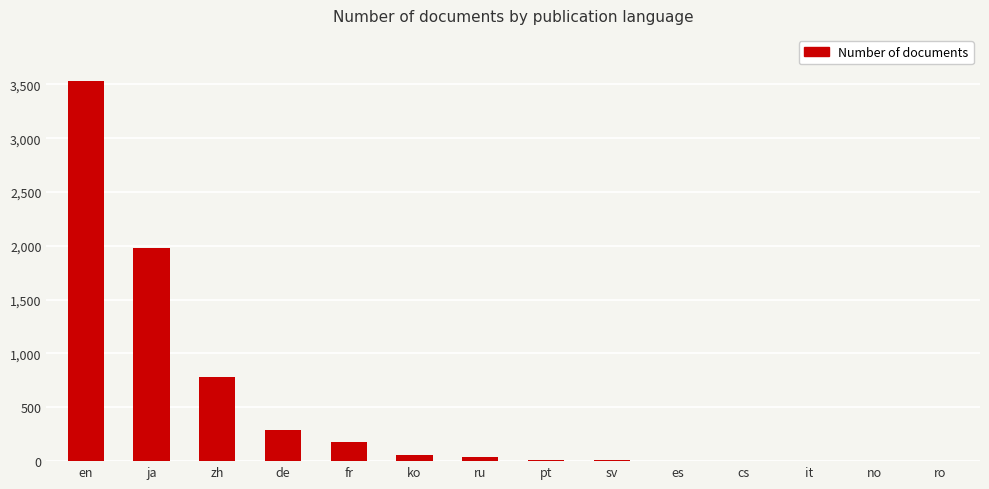

Between ja and ko, which is larger?

ja